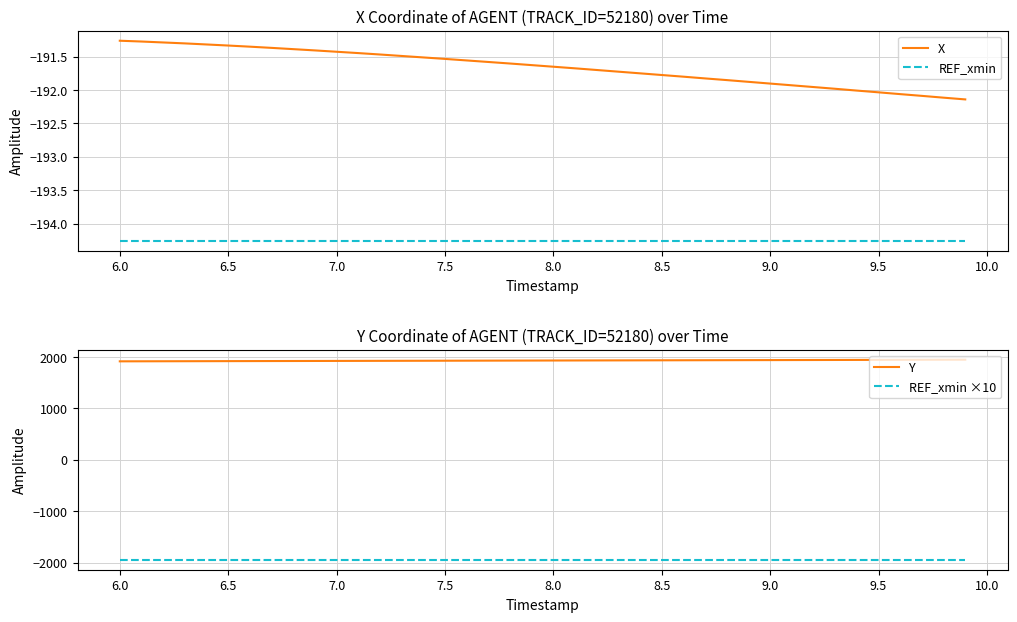

The REF_xmin series shows -325.4 at 6.0. True or false?

False